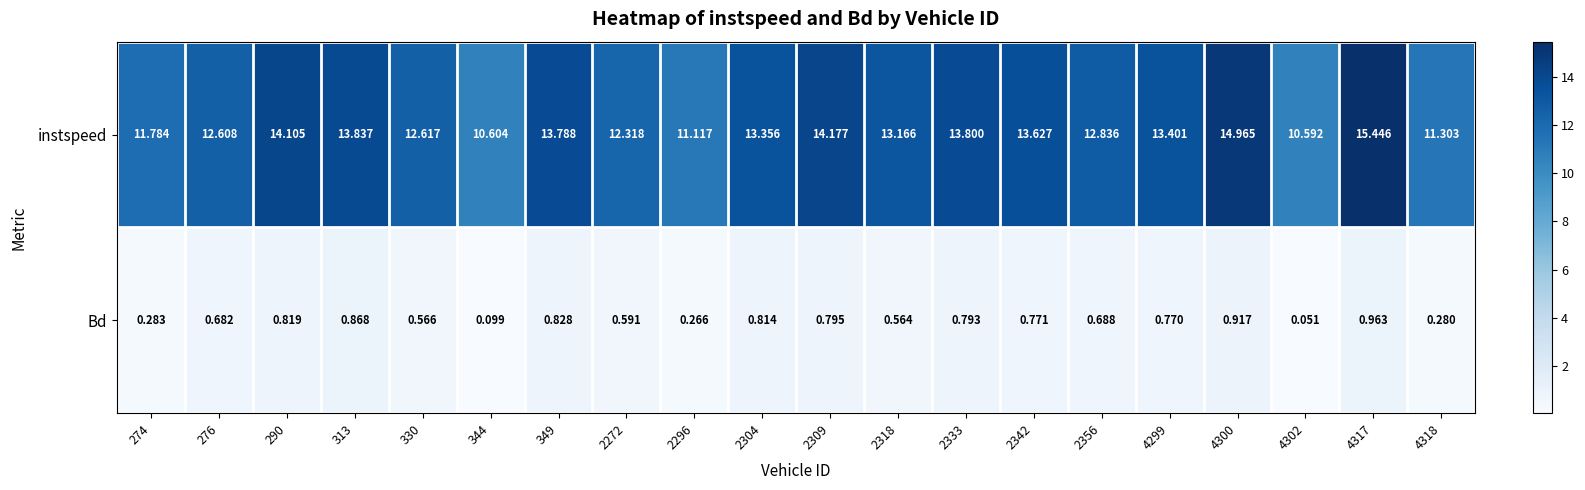

Which series has the largest range (max minus min)?

instspeed